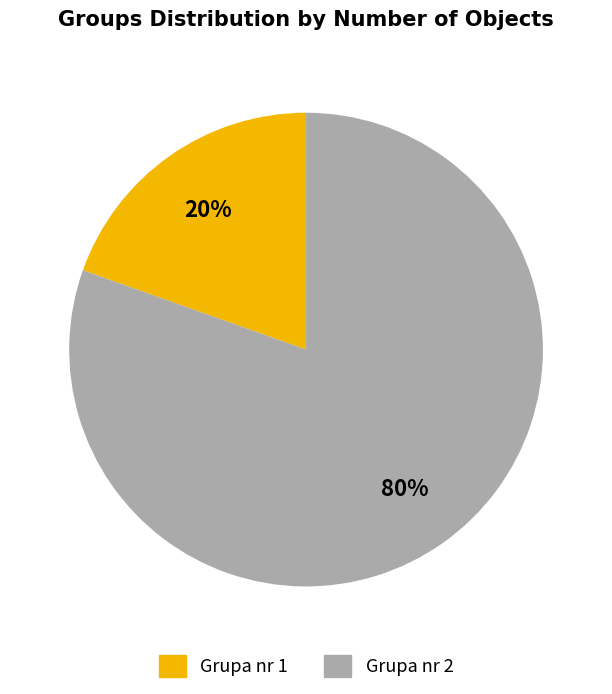

Is it true that Grupa nr 2 is 76% of the pie?

False